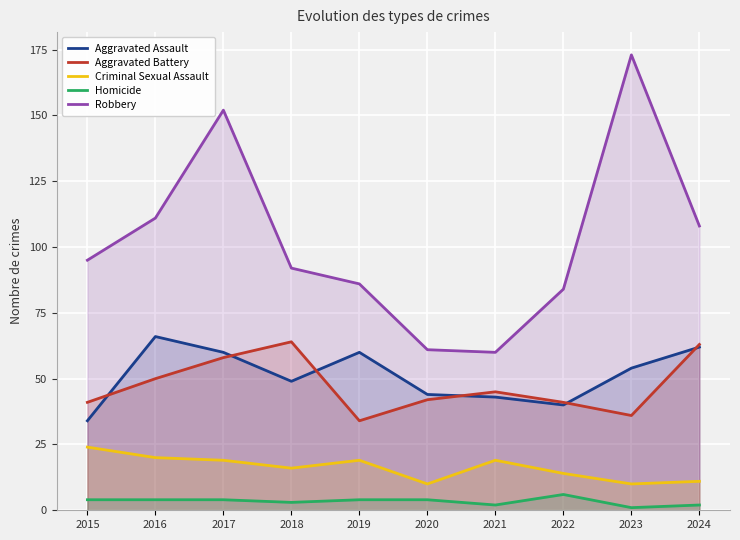

How many data points in Aggravated Assault are above 54?

4